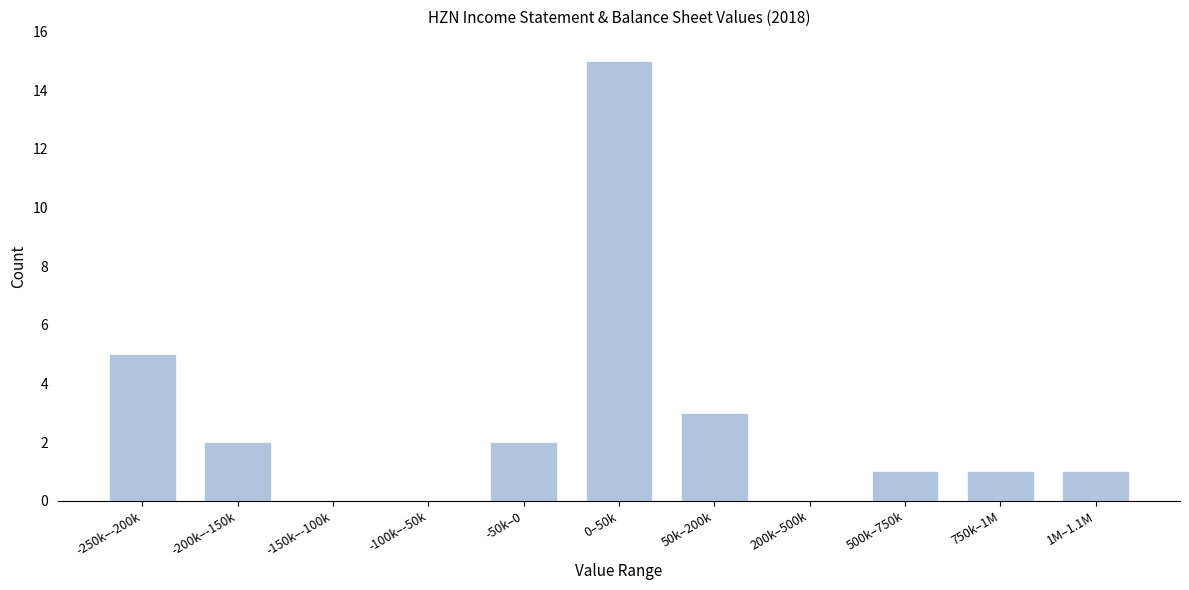

Reading right to left, transcribe all the data shown in this chart.

1M–1.1M=1	750k–1M=1	500k–750k=1	200k–500k=0	50k–200k=3	0–50k=15	-50k–0=2	-100k–-50k=0	-150k–-100k=0	-200k–-150k=2	-250k–-200k=5